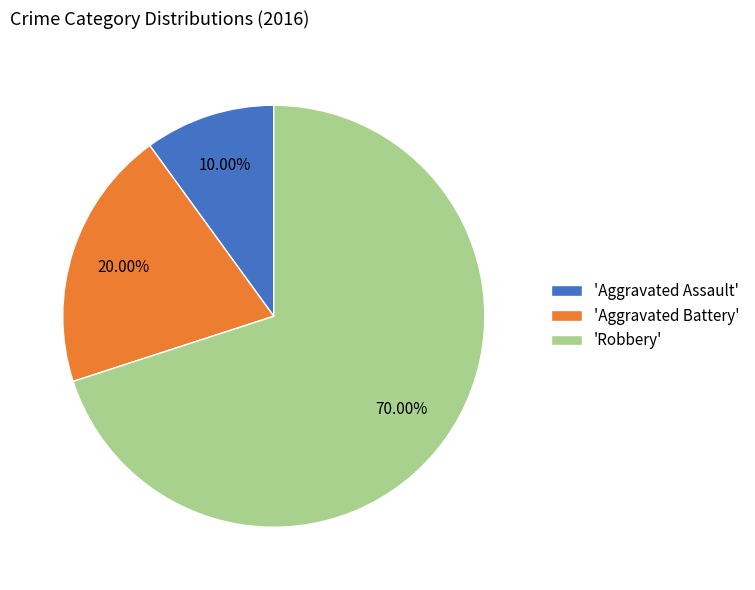

How many segments does this pie chart have?

3